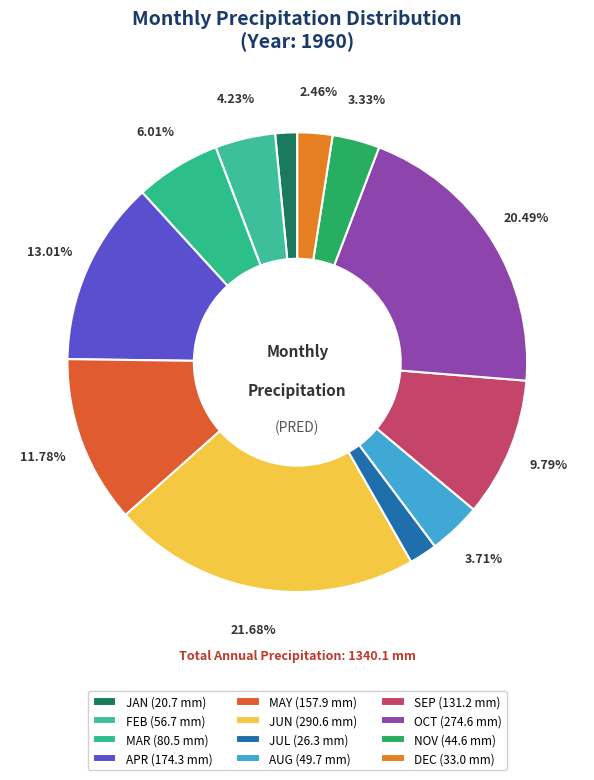

To the nearest percent, what portion does SEP represent?

10%